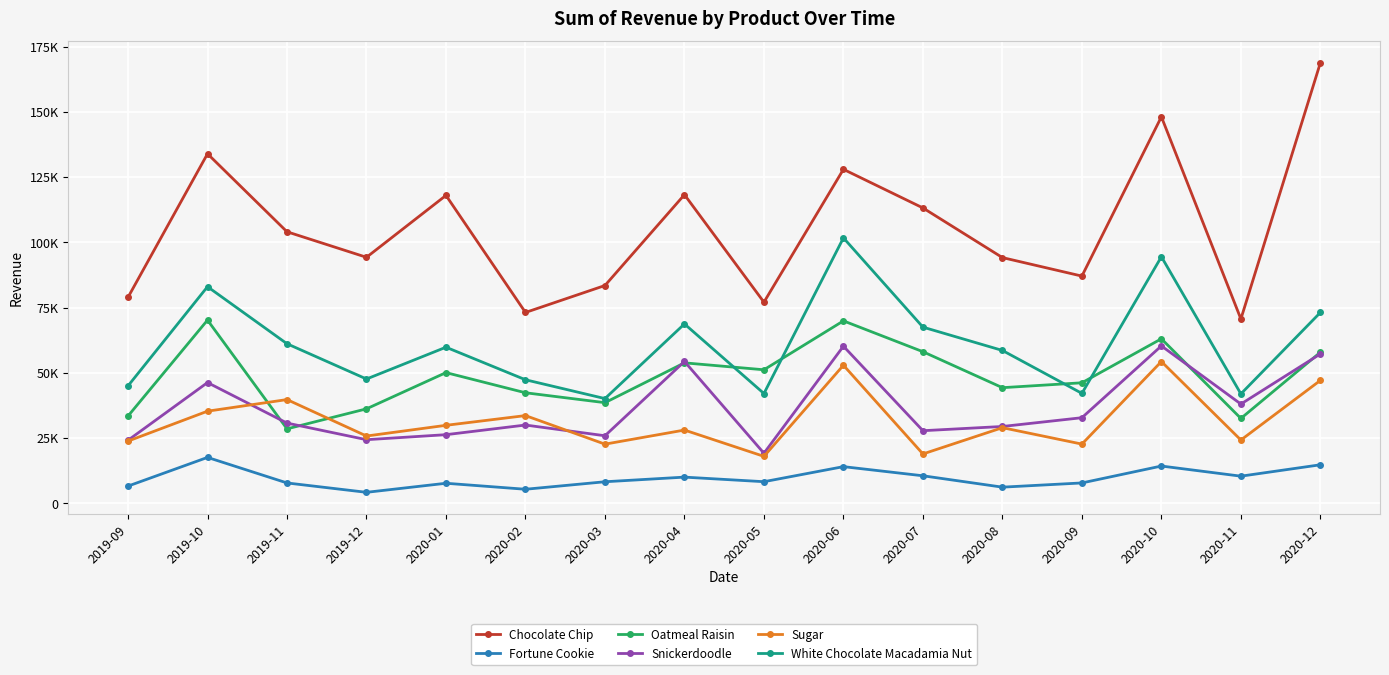

Which series changed the most between 2019-09 and 2020-04?

Chocolate Chip